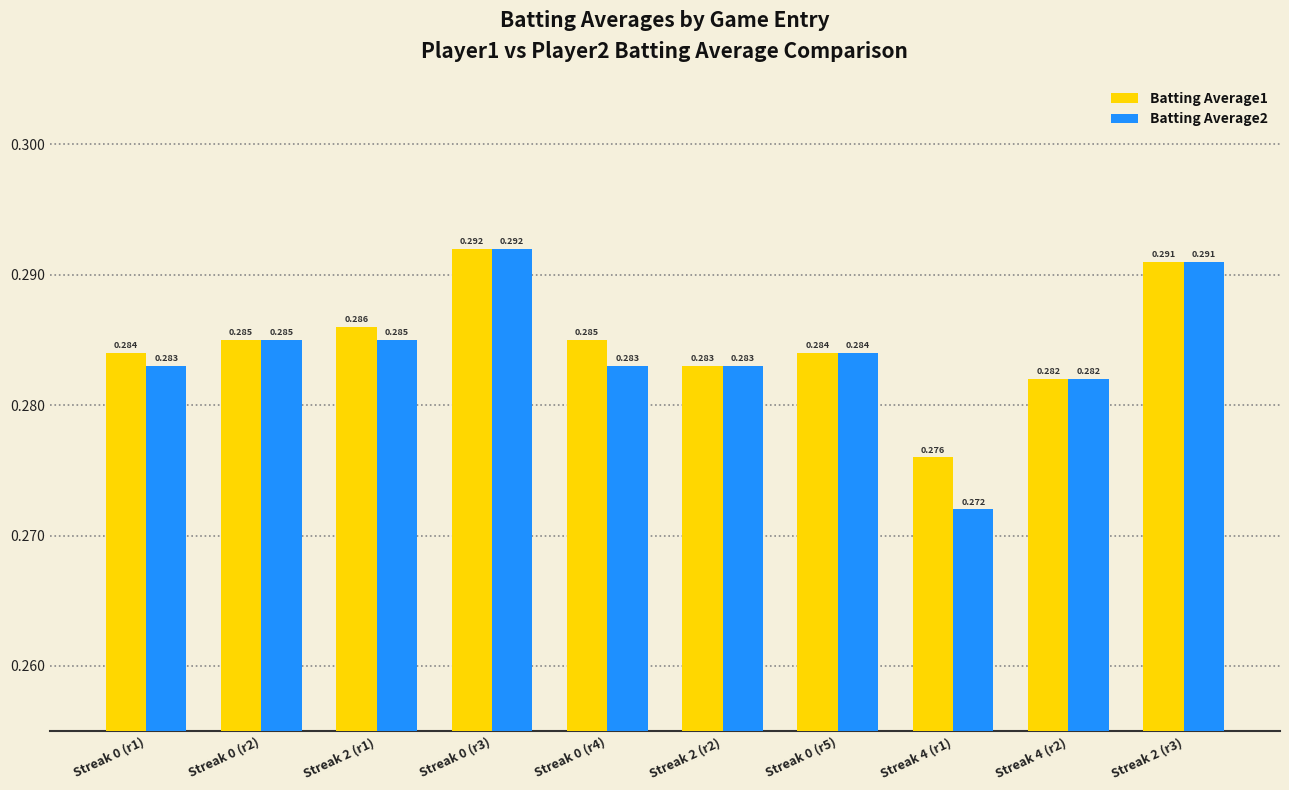

Are the bars horizontal?

No